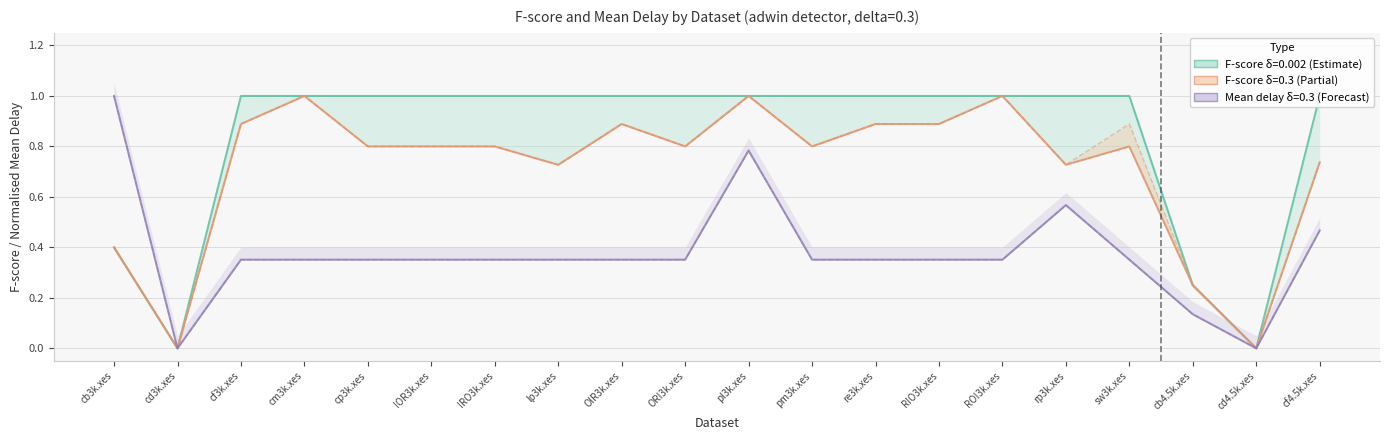

Between cb3k.xes and sw3k.xes, which series saw the biggest shift?

Mean delay w=25 delta0.3